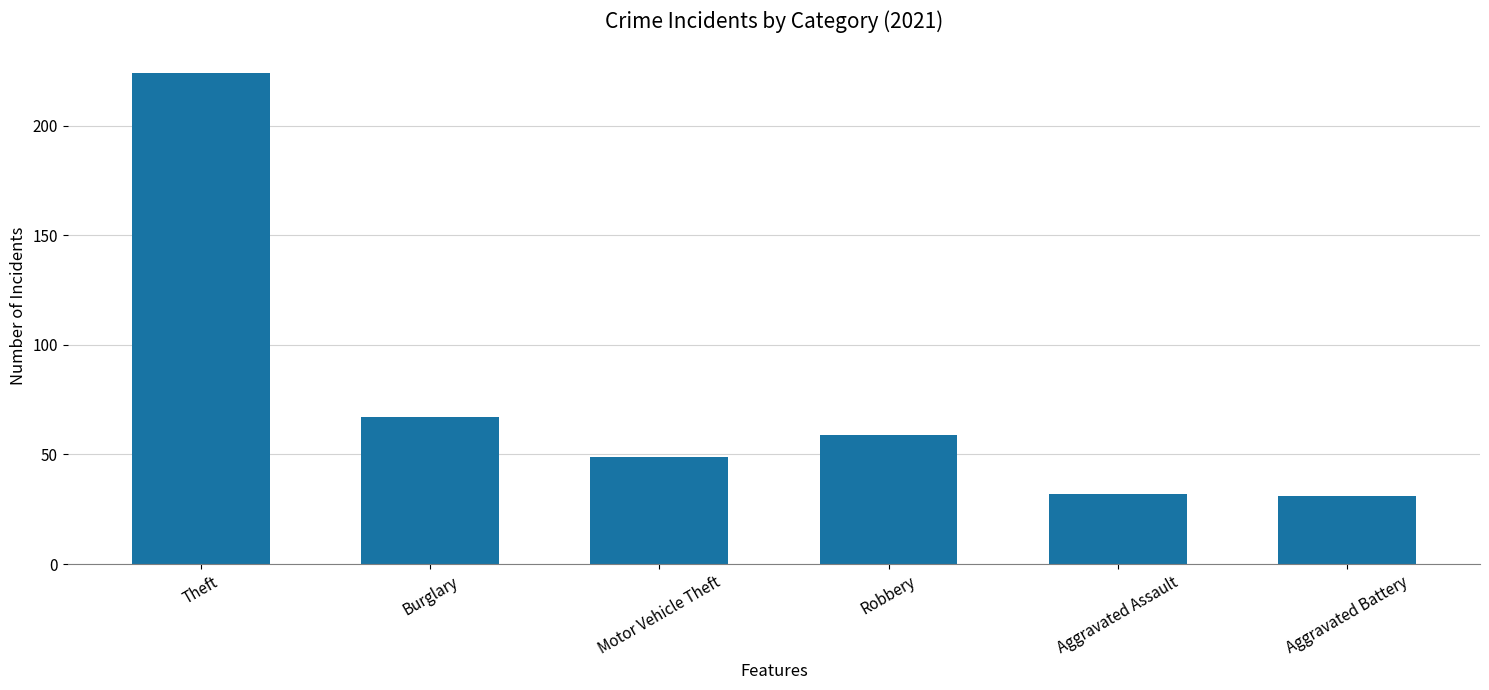

What is the difference between the maximum and second lowest values?

192